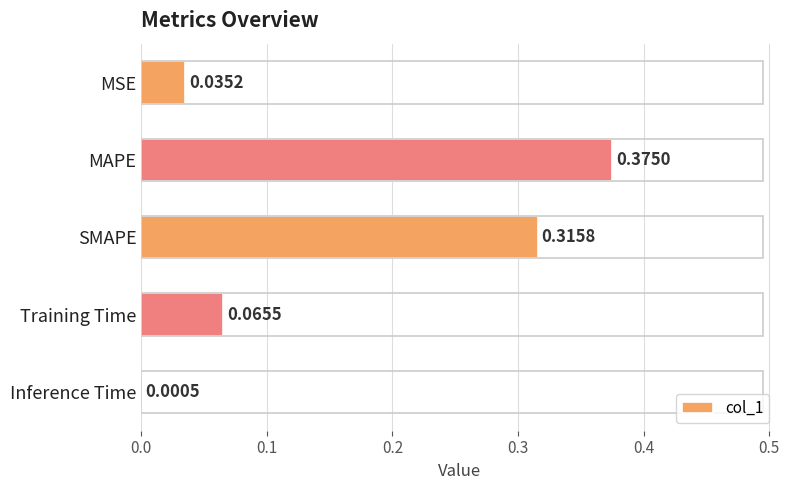

Are the bars horizontal?

Yes